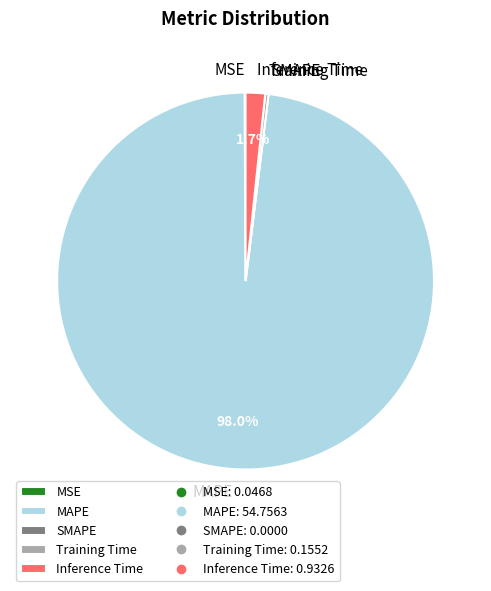

What is the majority slice?

MAPE